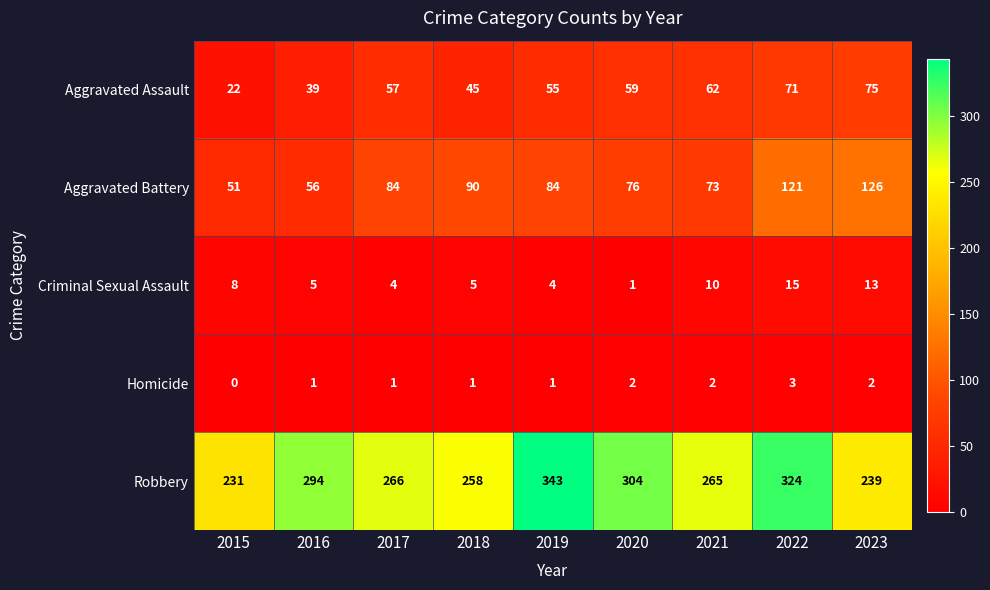

True or false: Robbery has a value of 343 at 2019.

True